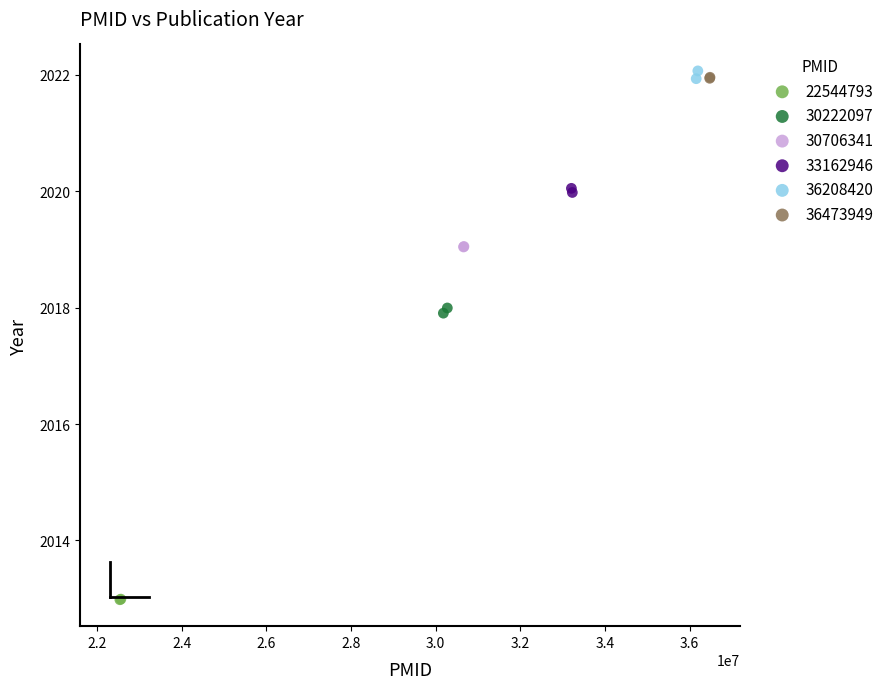

Which series reaches the minimum Y coordinate?

22544793